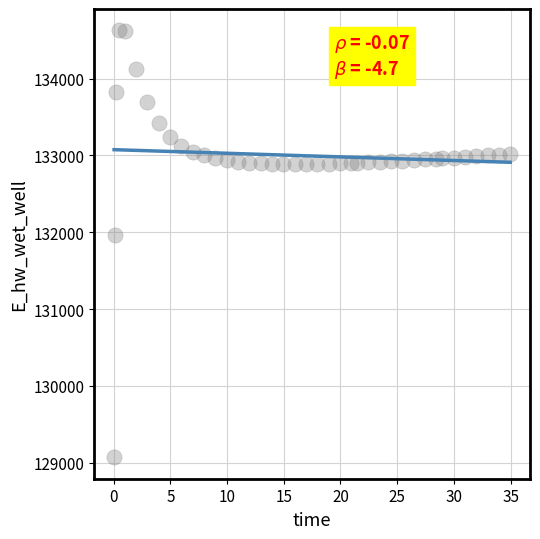

What Y value in the scatter plot is closest to 131849?

131970.0